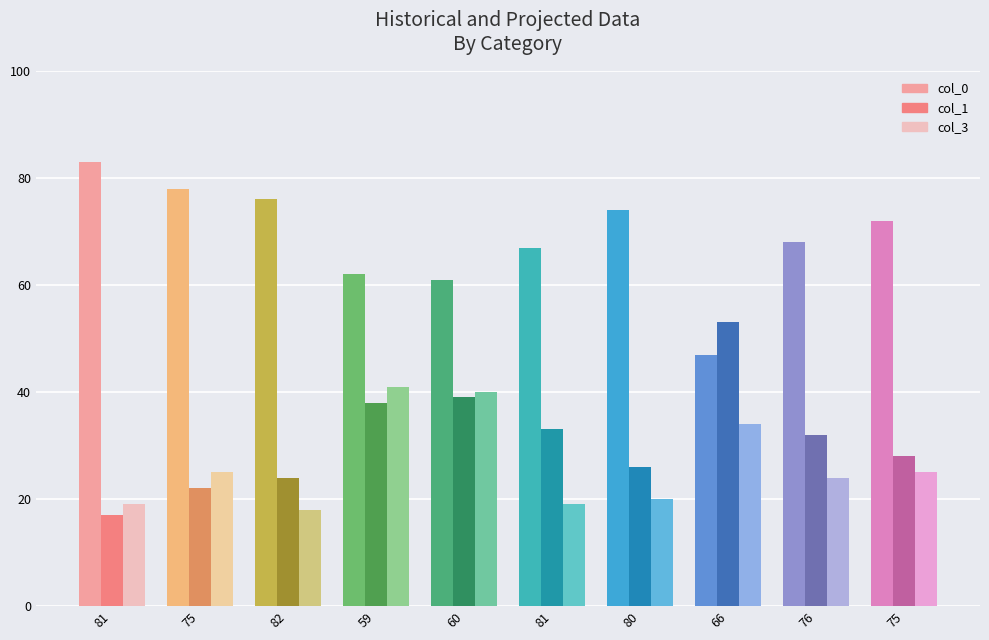

How many groups of bars are there?

10